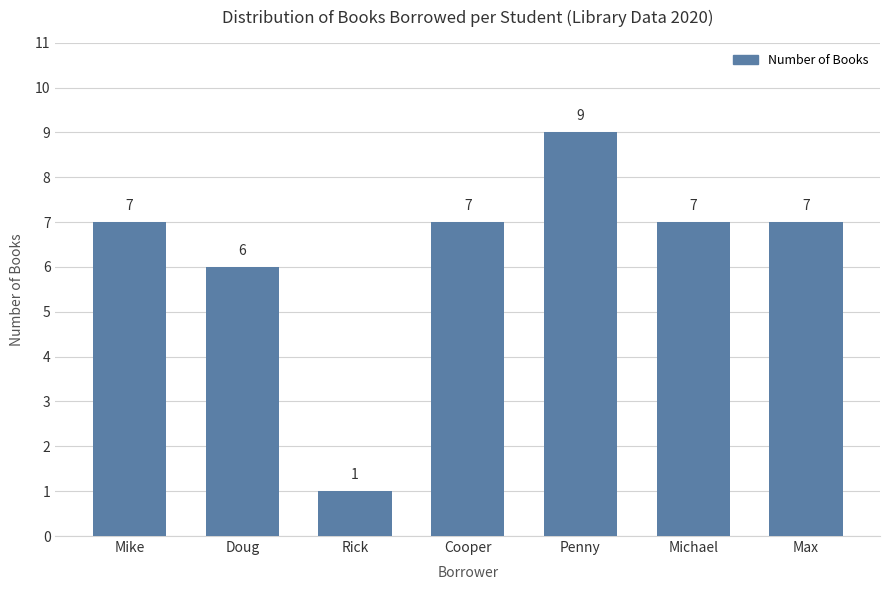

What is the difference between the maximum and minimum values?

8